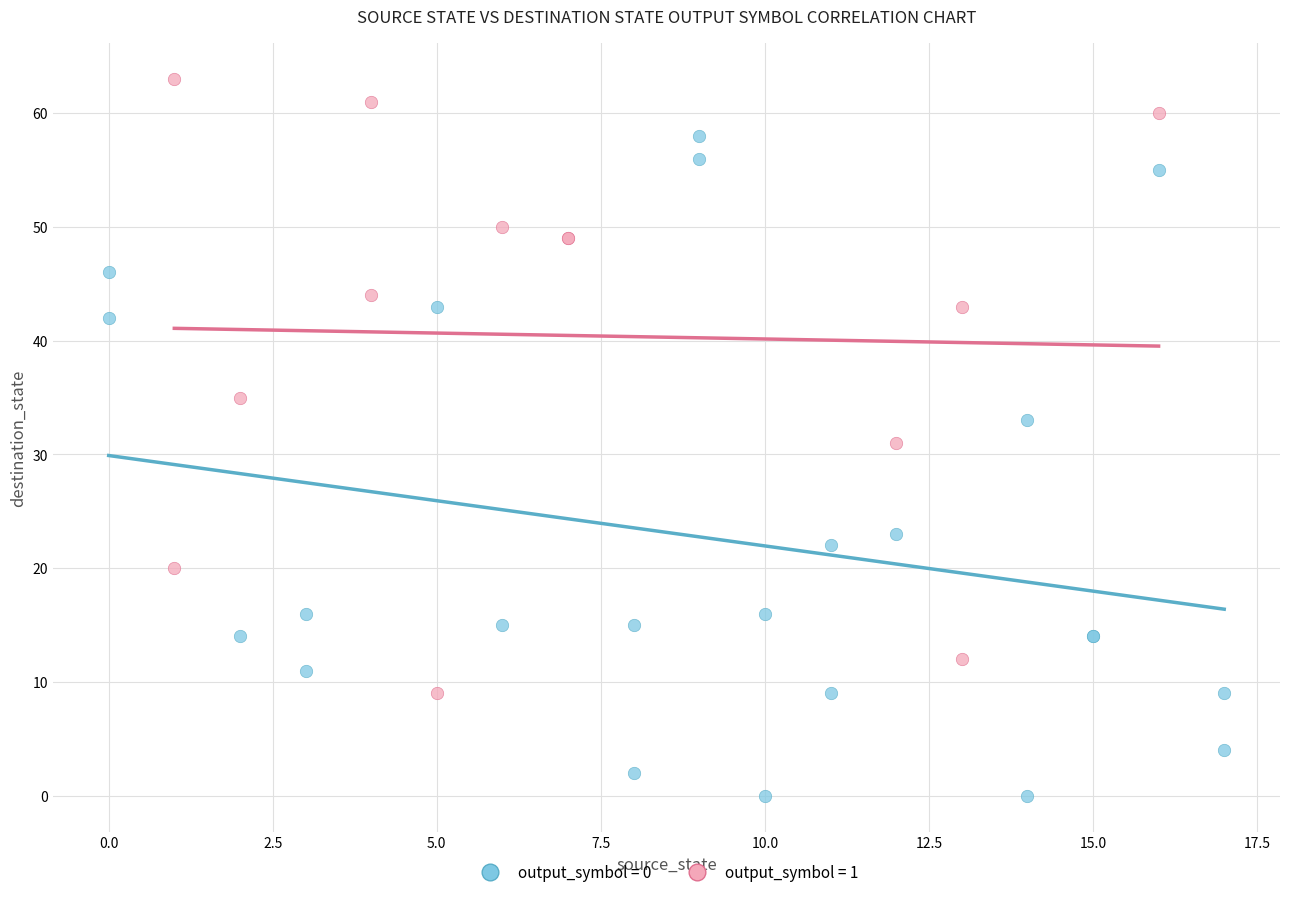

Which series has the widest spread of Y values?

output_symbol = 0